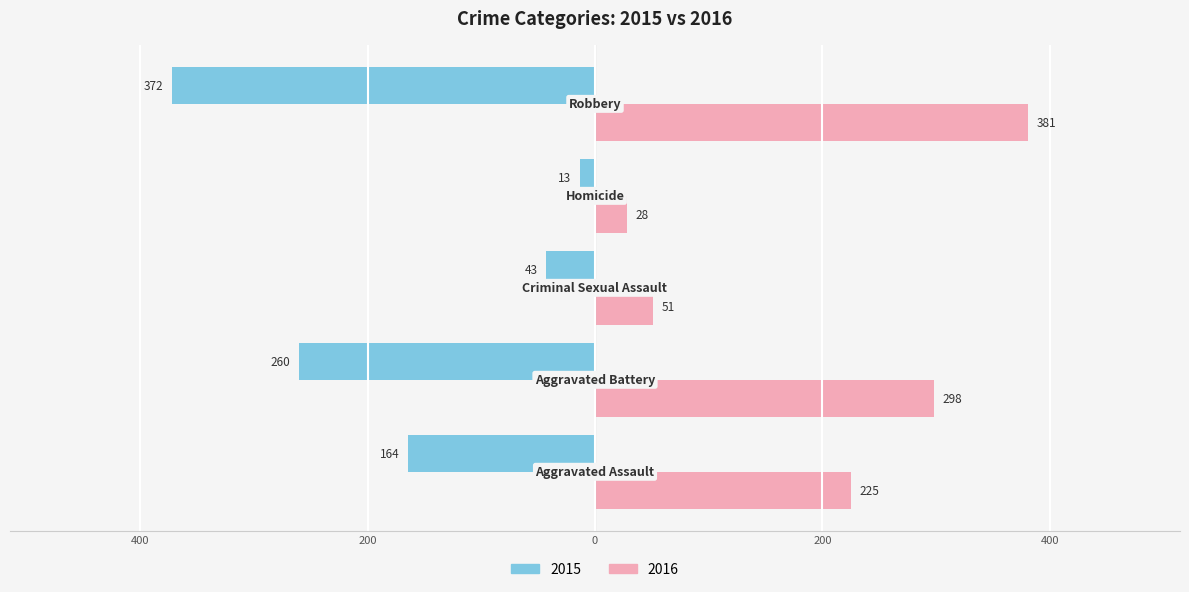

What are all the series names shown in the legend?

2015, 2016